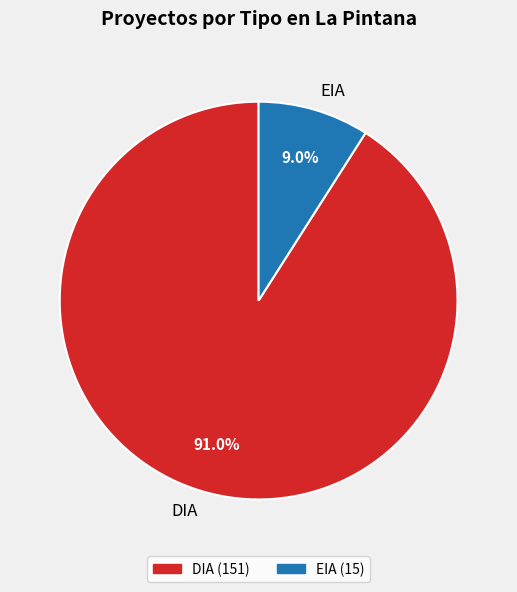

Approximately how many times larger is the value at DIA compared to EIA?

10.1